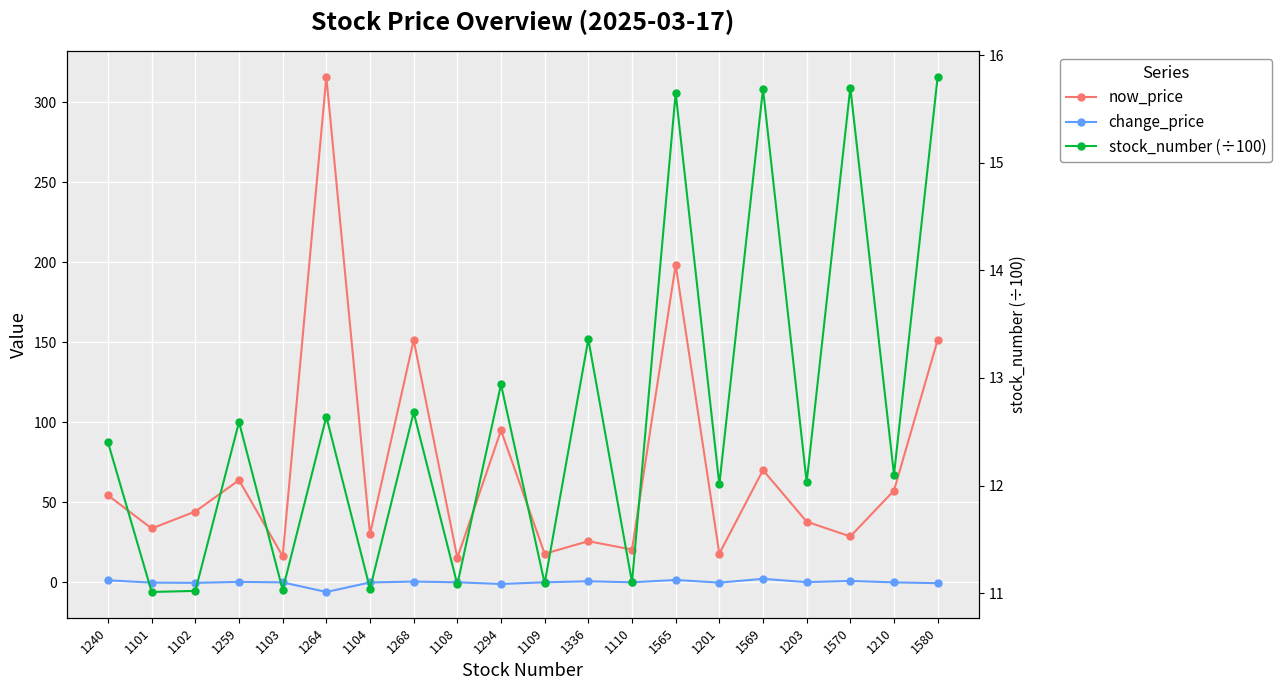

True or false: stock_number (÷100) and now_price cross at least once.

False